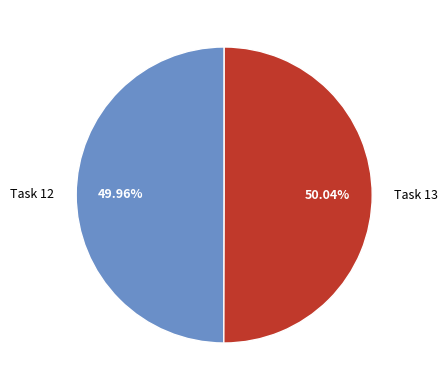

How many segments does this pie chart have?

2